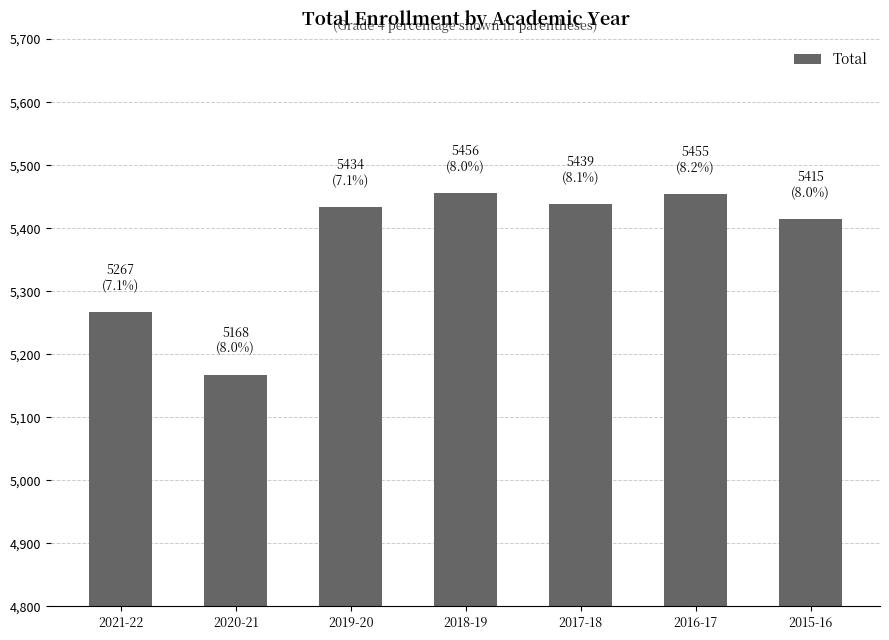

Approximately how many times larger is the value at 2016-17 compared to 2019-20?

1.0